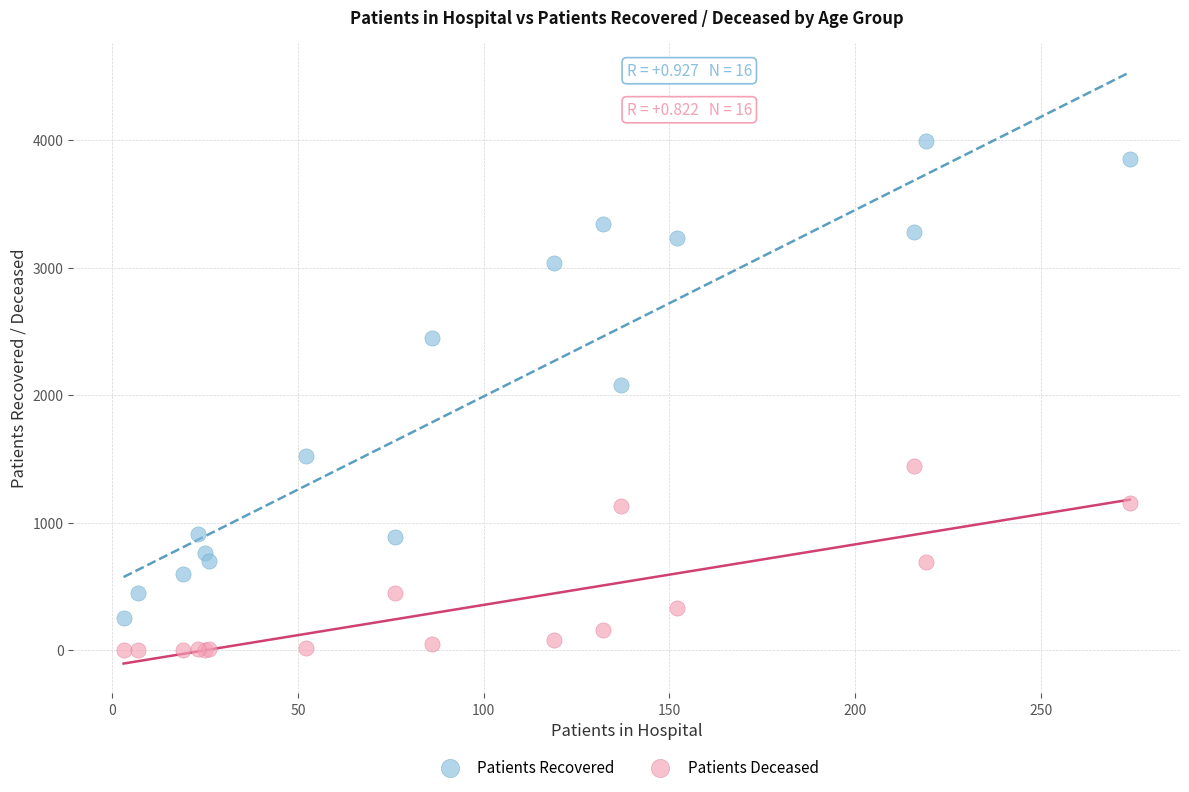

What are all the series names shown in the legend?

Patients Recovered, Patients Deceased